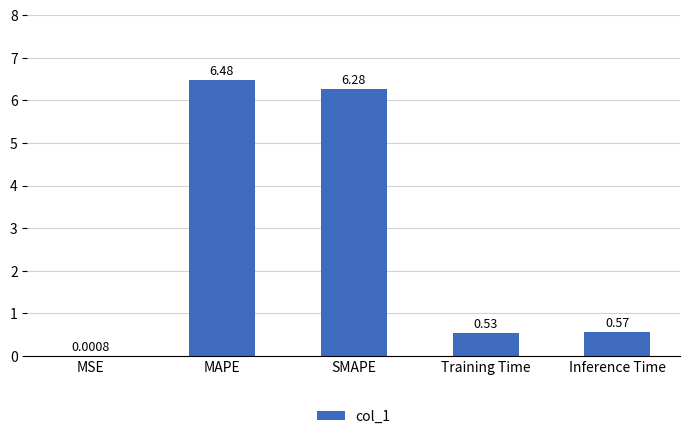

At which label is the value closest to 3?

Inference Time